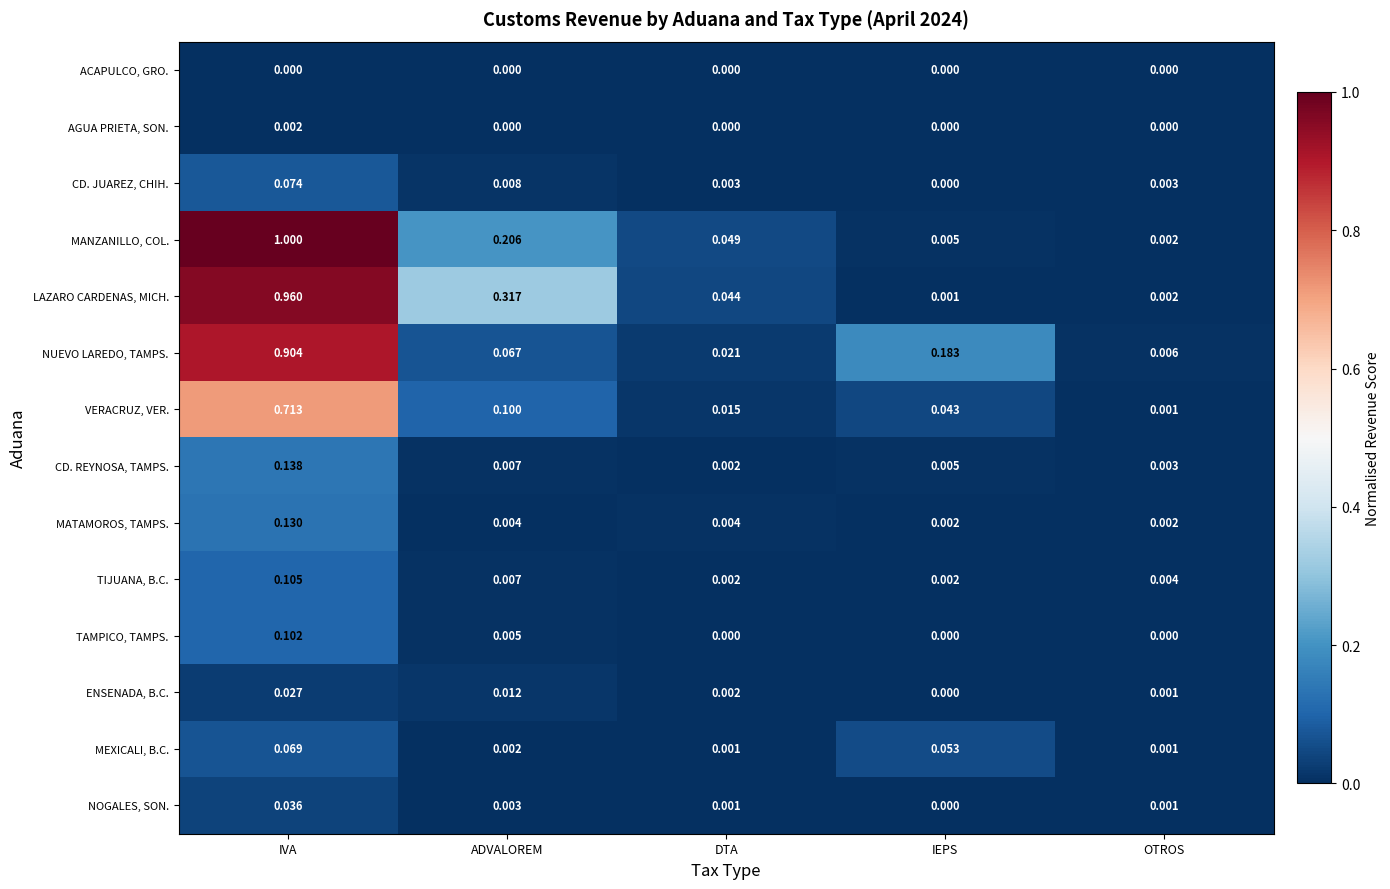

Count the number of categories in the chart.

5